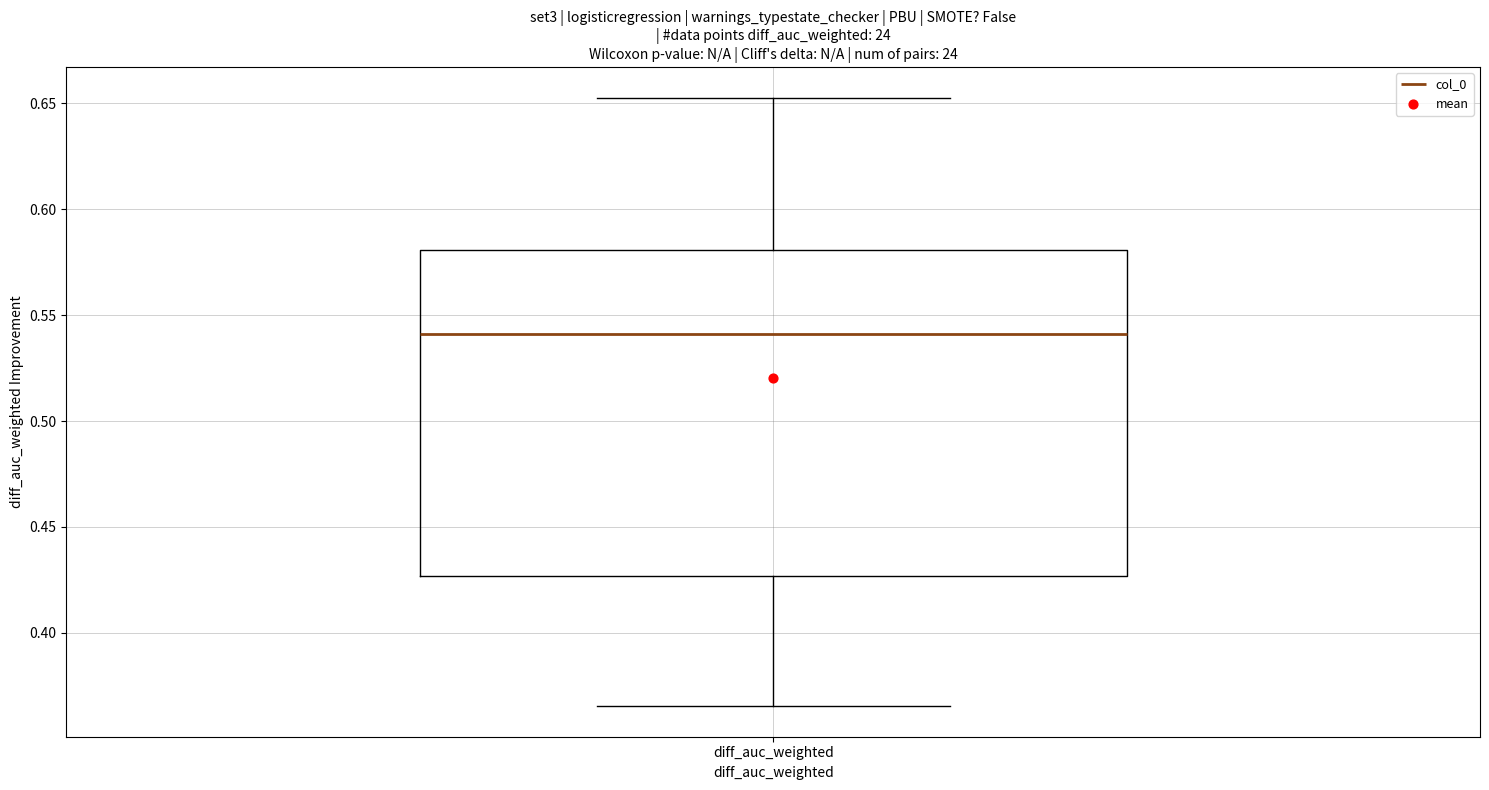

Transcribe this box plot: give where the median line is, the range the box spans, and where the two whiskers end, as read against the y-axis. The values are not printed on the chart, so give them approximately, as read against the axis.

median 0.540, box 0.425 to 0.580, whiskers 0.365 to 0.655